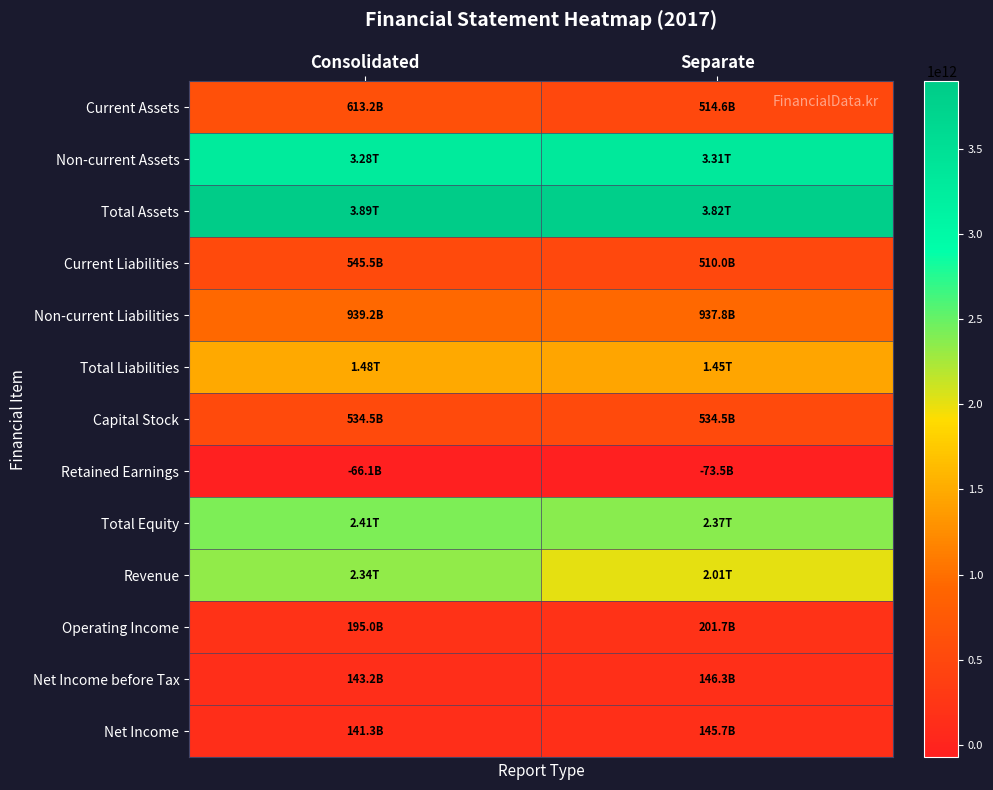

Rank the series at Separate from highest to lowest value.

Total Assets, Non-current Assets, Total Equity, Revenue, Total Liabilities, Non-current Liabilities, Capital Stock, Current Assets, Current Liabilities, Operating Income, Net Income before Tax, Net Income, Retained Earnings